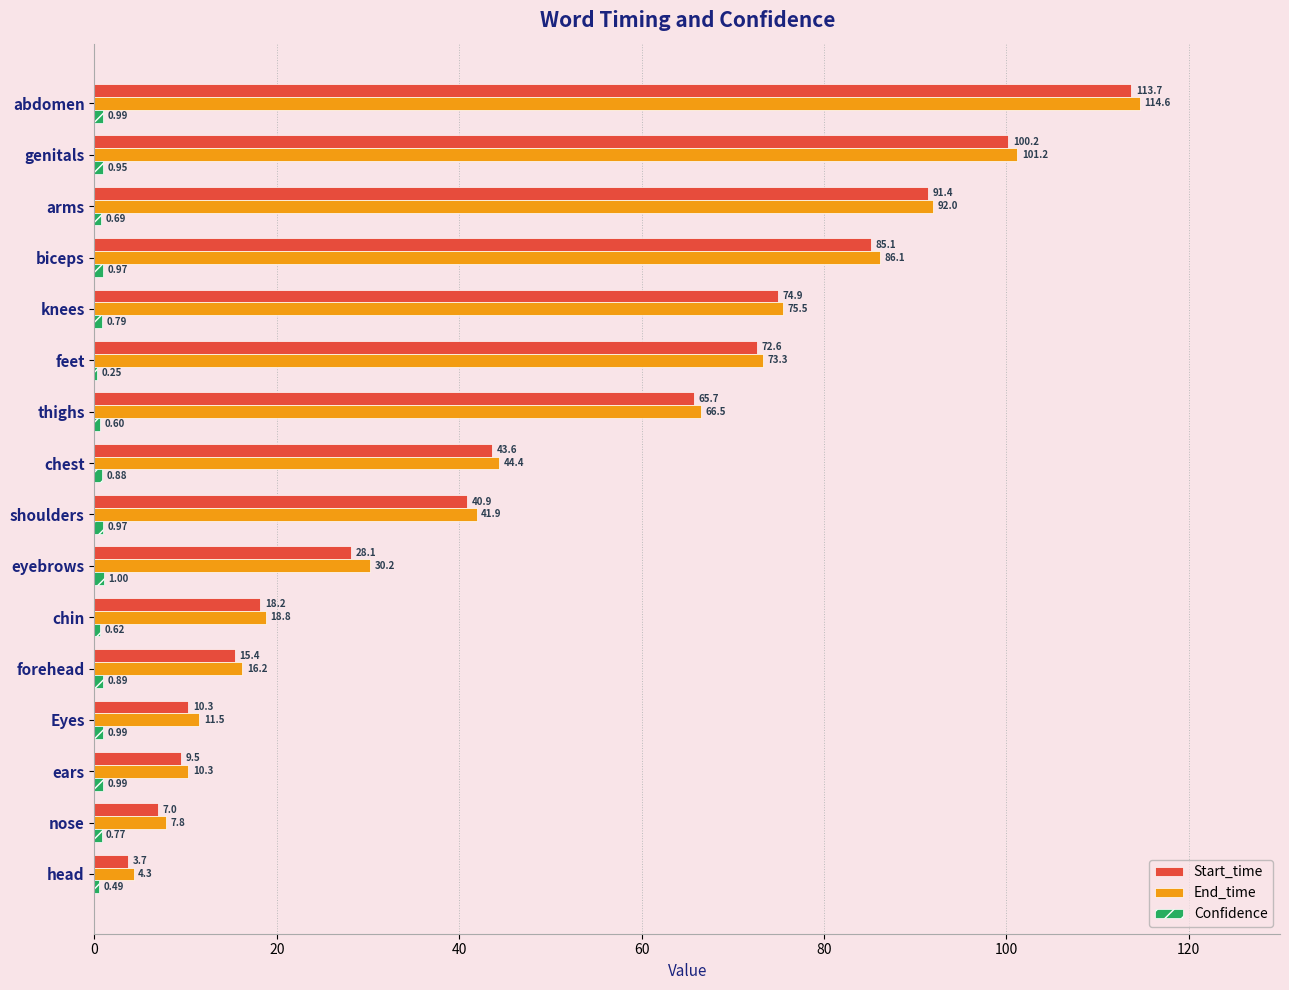

What is the sum of the Start_time values at chest and knees?

118.5